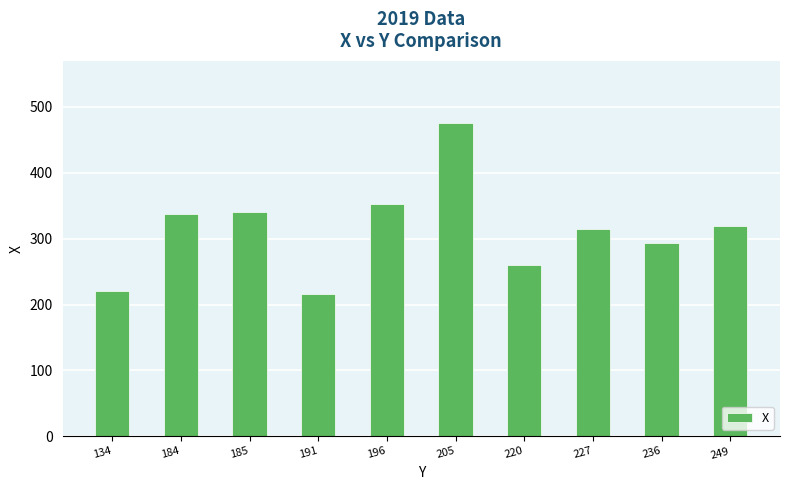

How many distinct data groups are displayed?

1